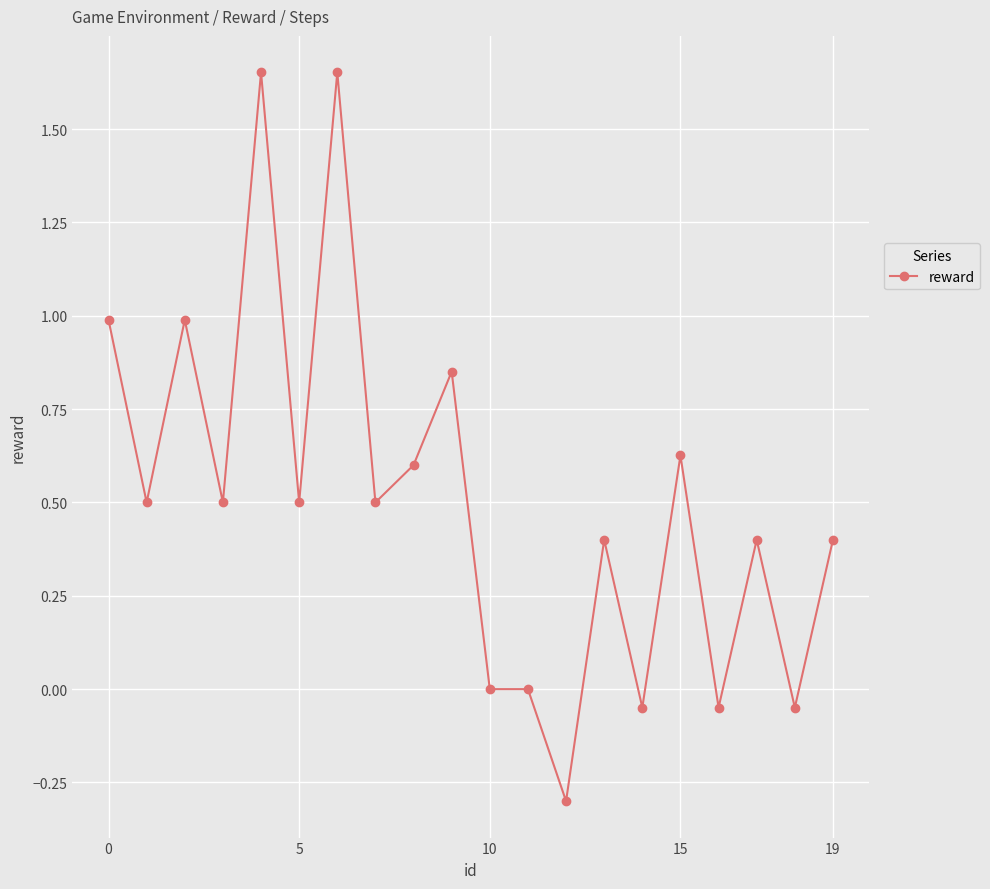

What is the difference between the maximum and minimum values?

2.0